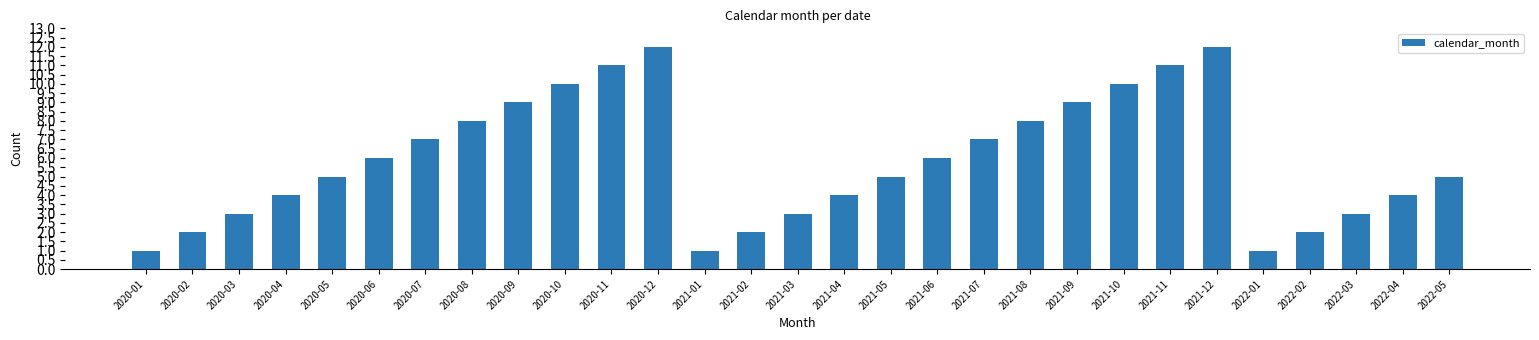

What is the value of the 19th bar from the left?

7